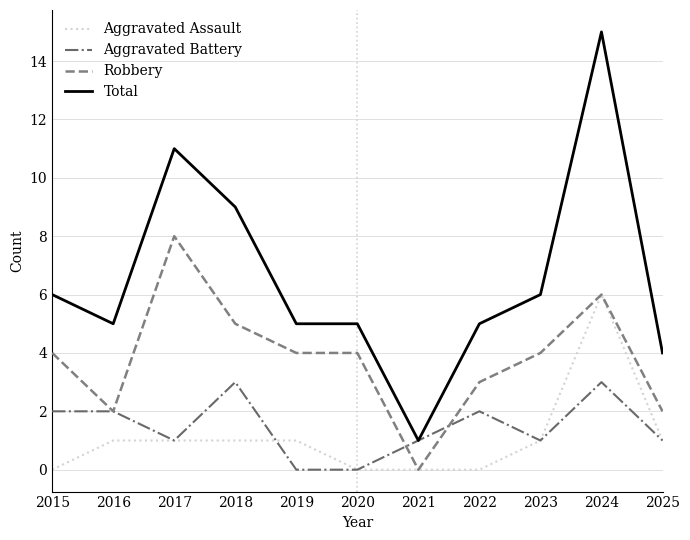

What is the spread (max minus min) of values at 2024?

12